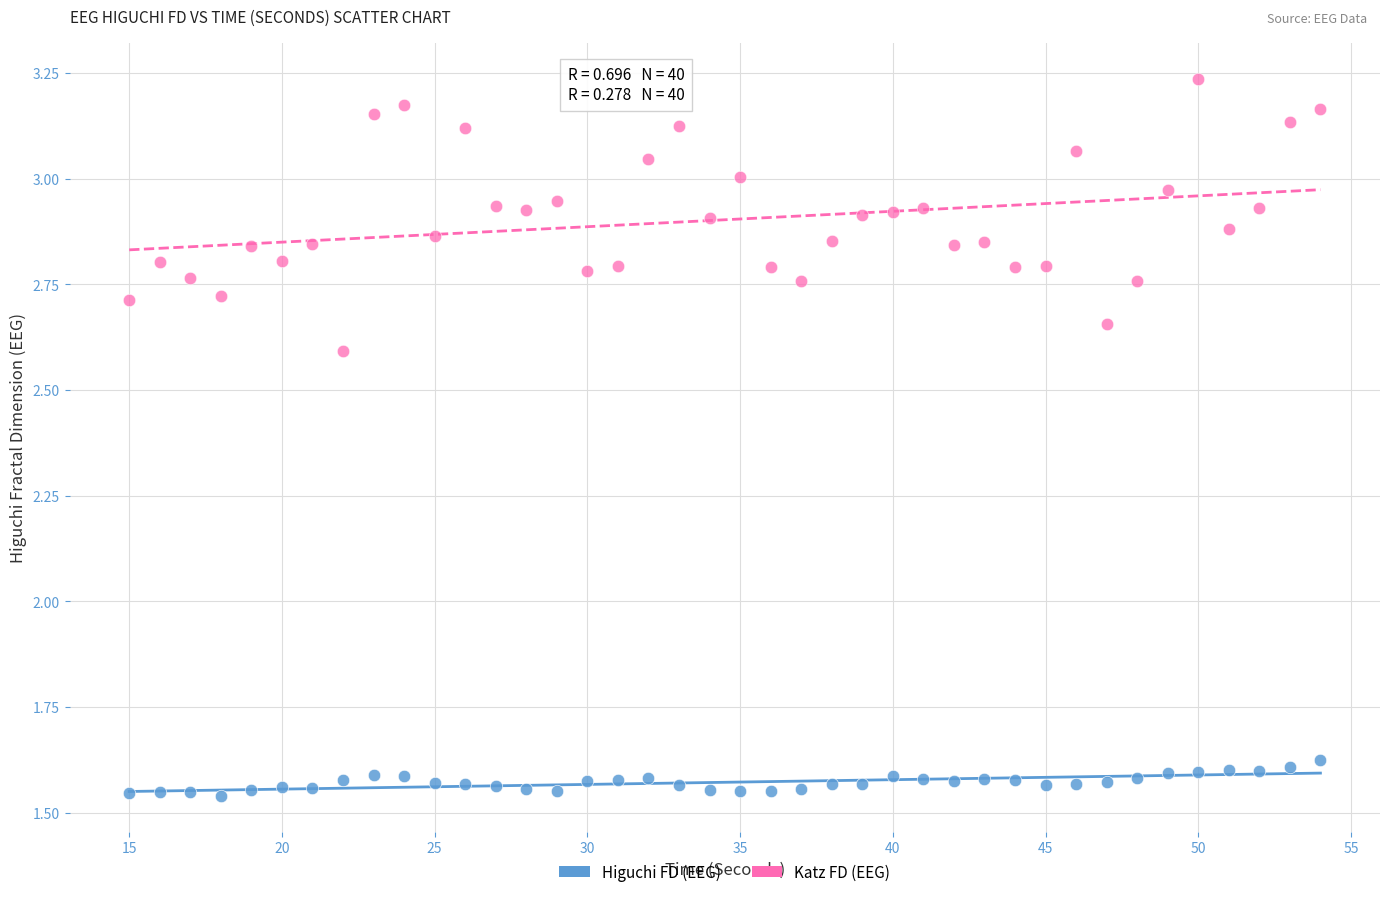

What is the X range (max minus min) for the scatter plot?

39.0